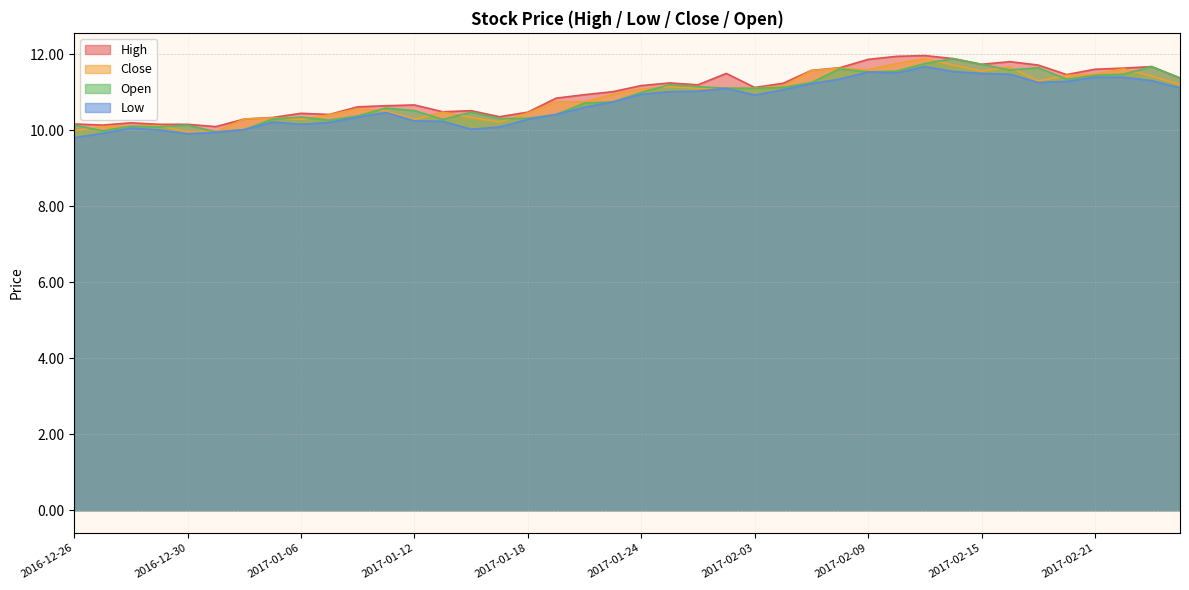

Which series has the widest spread of values?

close